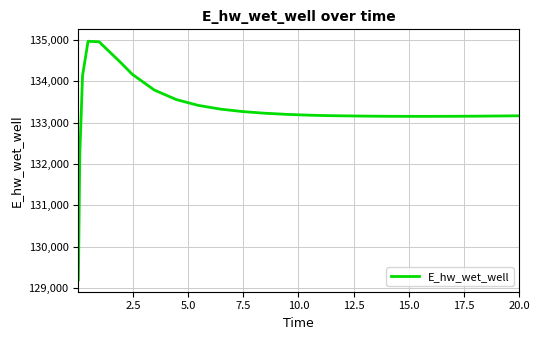

What is the minimum value shown in the chart?

129197.8